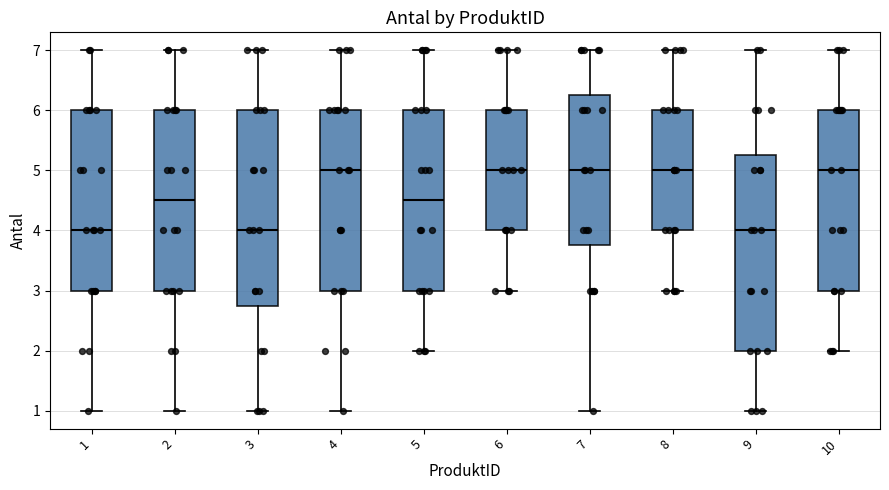

Reading left to right, read every box against the y-axis: the position of its median line, the range the box covers, and the ends of its whiskers. The values are not printed on the chart, so give them approximately, as read against the axis.

1: median 4.0, box 3.0 to 6.0, whiskers 1.0 to 7.0
2: median 4.5, box 3.0 to 6.0, whiskers 1.0 to 7.0
3: median 4.0, box 2.8 to 6.0, whiskers 1.0 to 7.0
4: median 5.0, box 3.0 to 6.0, whiskers 1.0 to 7.0
5: median 4.5, box 3.0 to 6.0, whiskers 2.0 to 7.0
6: median 5.0, box 4.0 to 6.0, whiskers 3.0 to 7.0
7: median 5.0, box 3.8 to 6.3, whiskers 1.0 to 7.0
8: median 5.0, box 4.0 to 6.0, whiskers 3.0 to 7.0
9: median 4.0, box 2.0 to 5.3, whiskers 1.0 to 7.0
10: median 5.0, box 3.0 to 6.0, whiskers 2.0 to 7.0